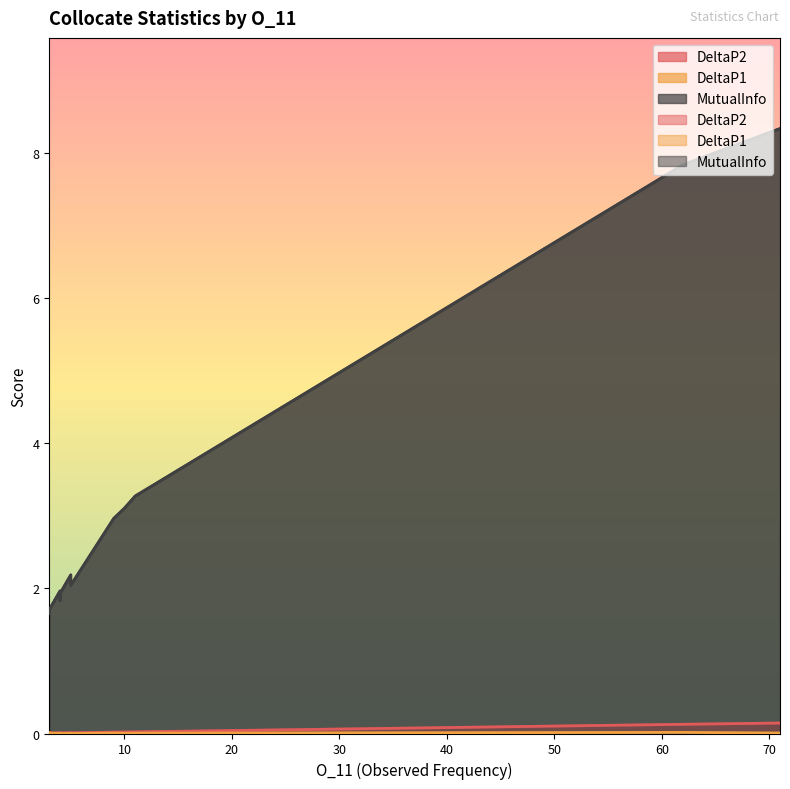

What is the difference between the maximum and minimum values in the MutualInfo series?

6.7